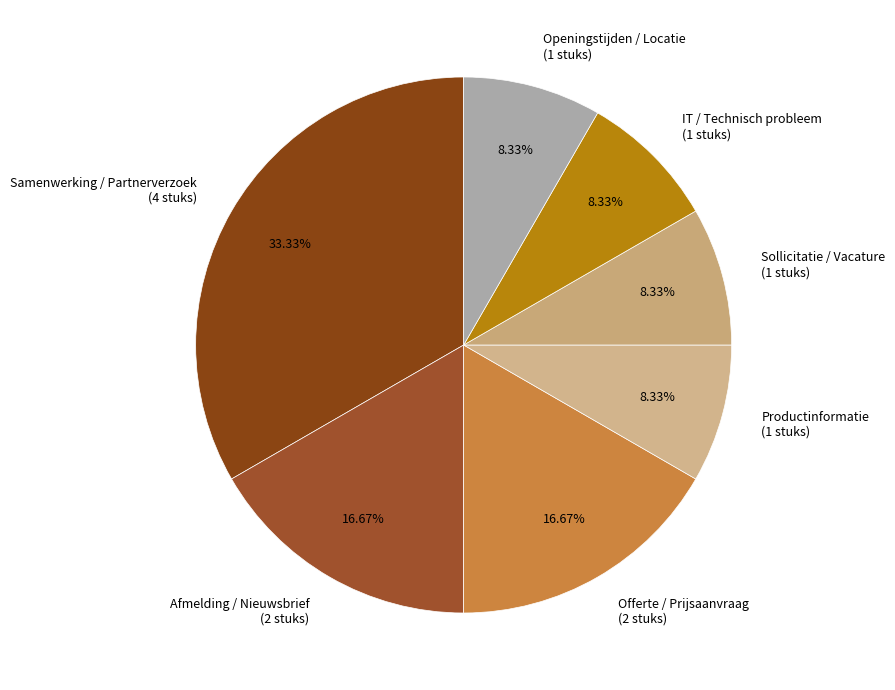

Which slice is the largest?

Samenwerking / Partnerverzoek